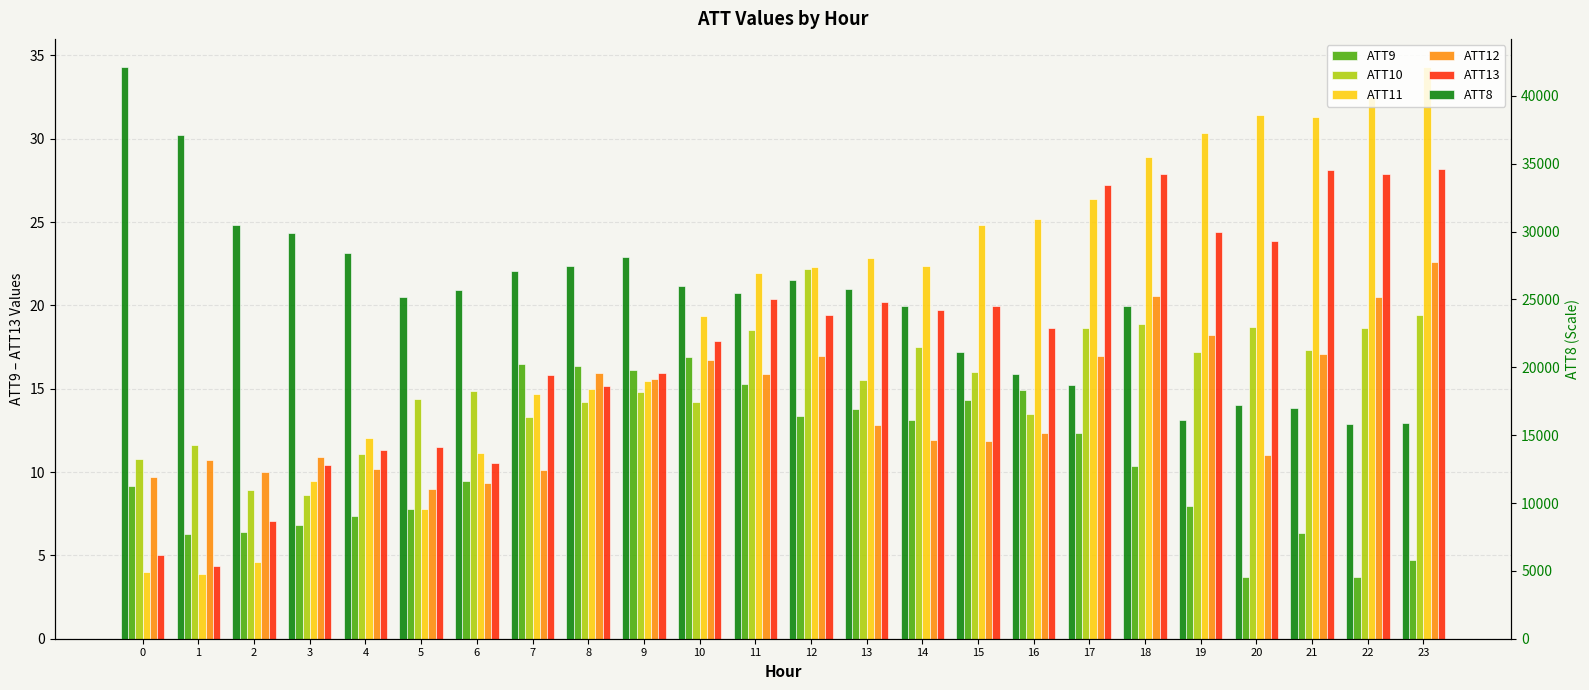

Which has a higher value, 8 or 14?

8